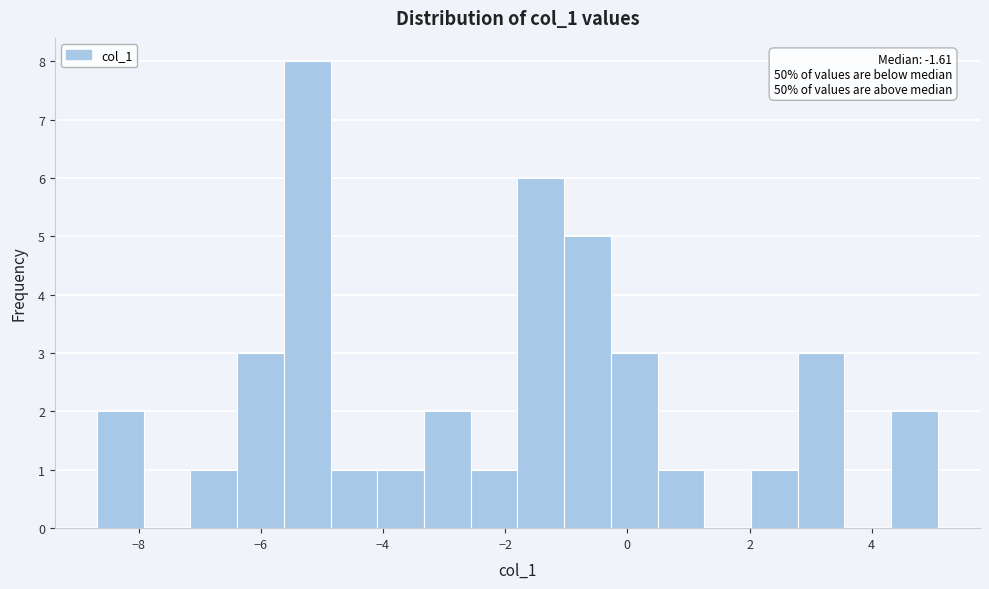

Read against the x-axis, roughly where is the centre of the tallest bar?

-5.2